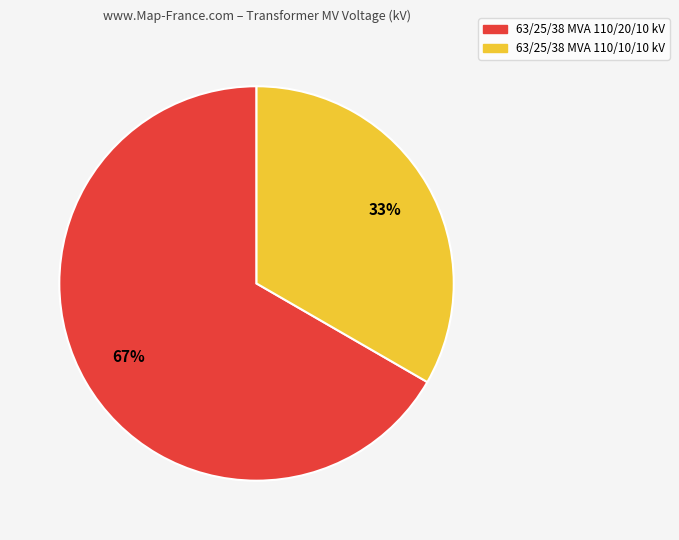

What is the ratio of the value at 63/25/38 MVA 110/20/10 kV to the value at 63/25/38 MVA 110/10/10 kV?

2.0